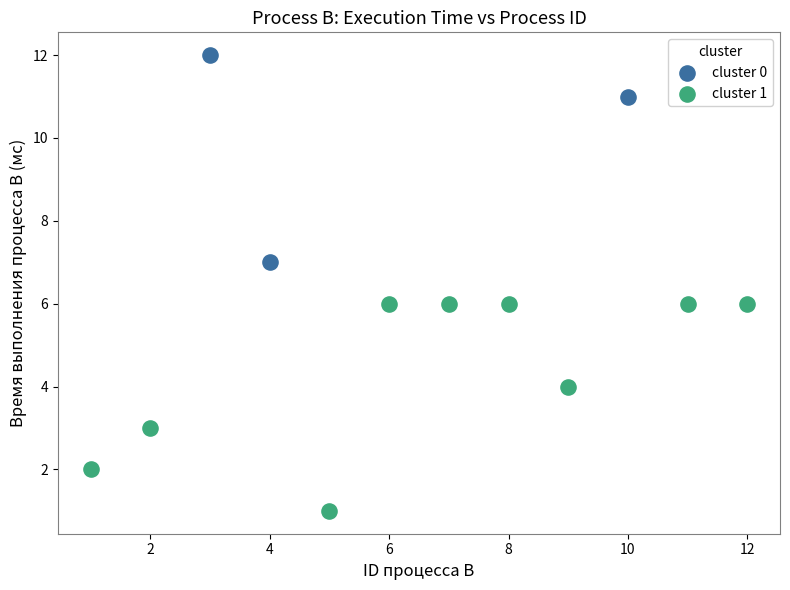

Which series contains the highest Y value?

cluster 0